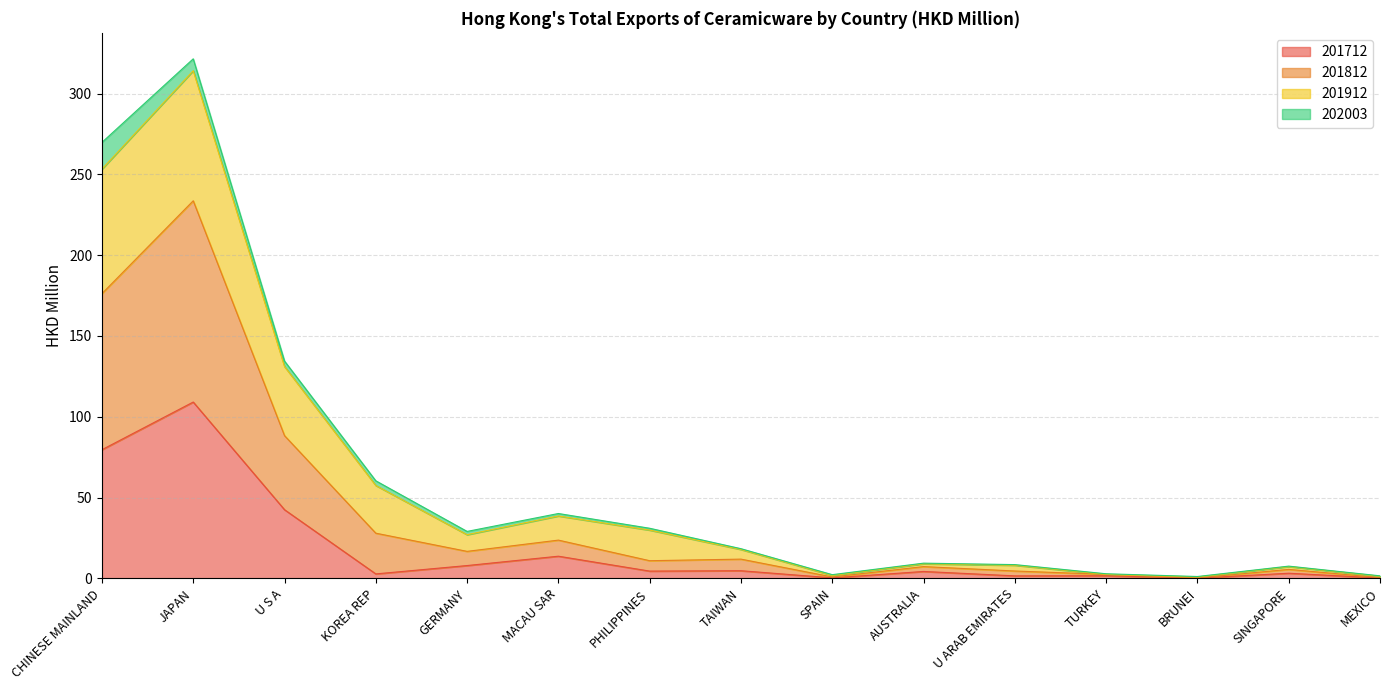

At which category is the sum across all series the highest?

JAPAN